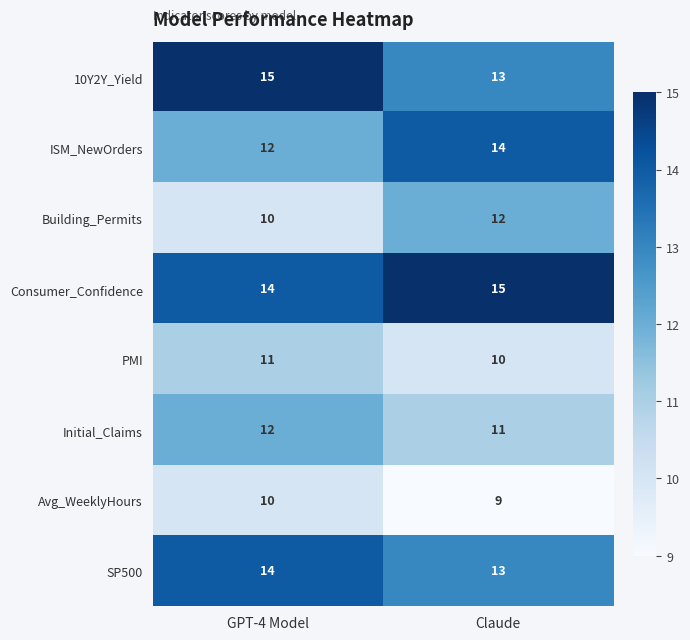

How many categories are shown in the chart?

2